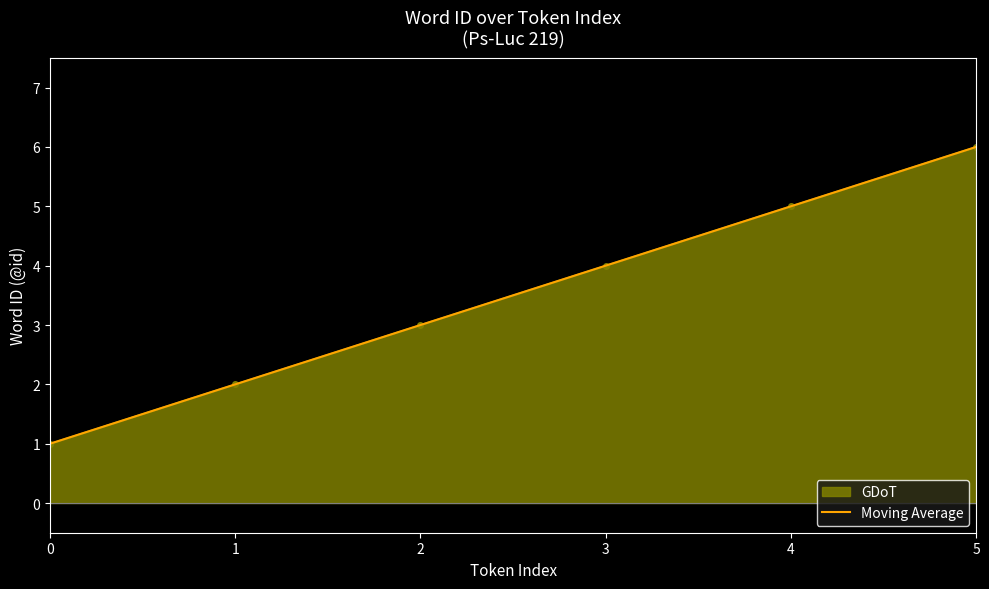

What is the difference between the values at 0 and 4?

4